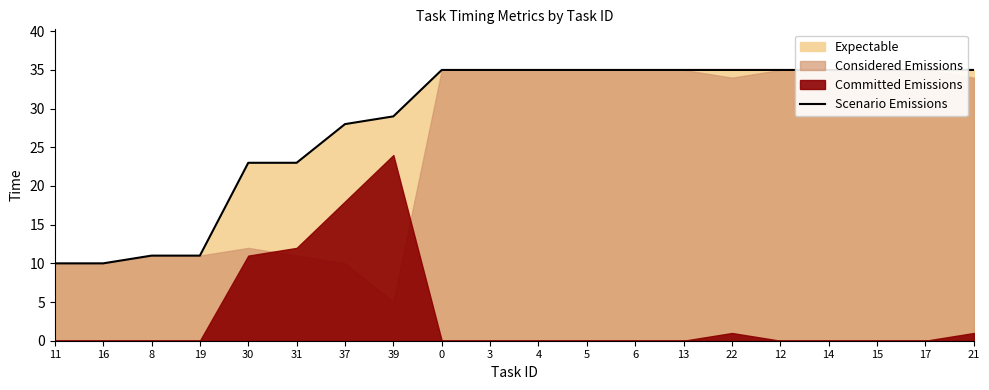

What is the change in value from 11 to 31?

+13